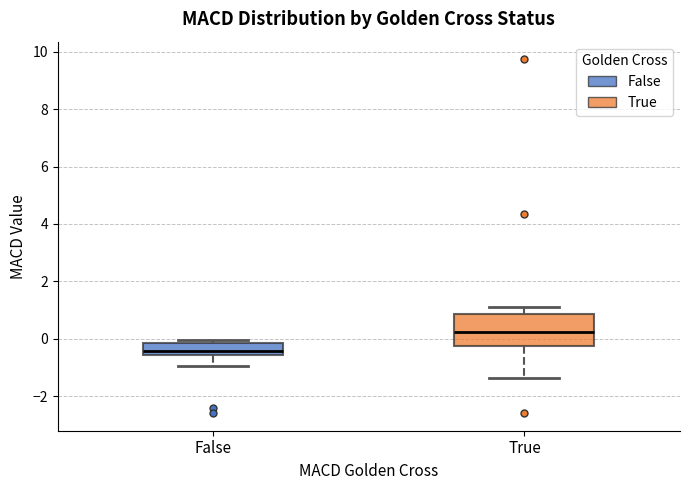

Which box is the tallest, from its lower edge to its upper edge?

True